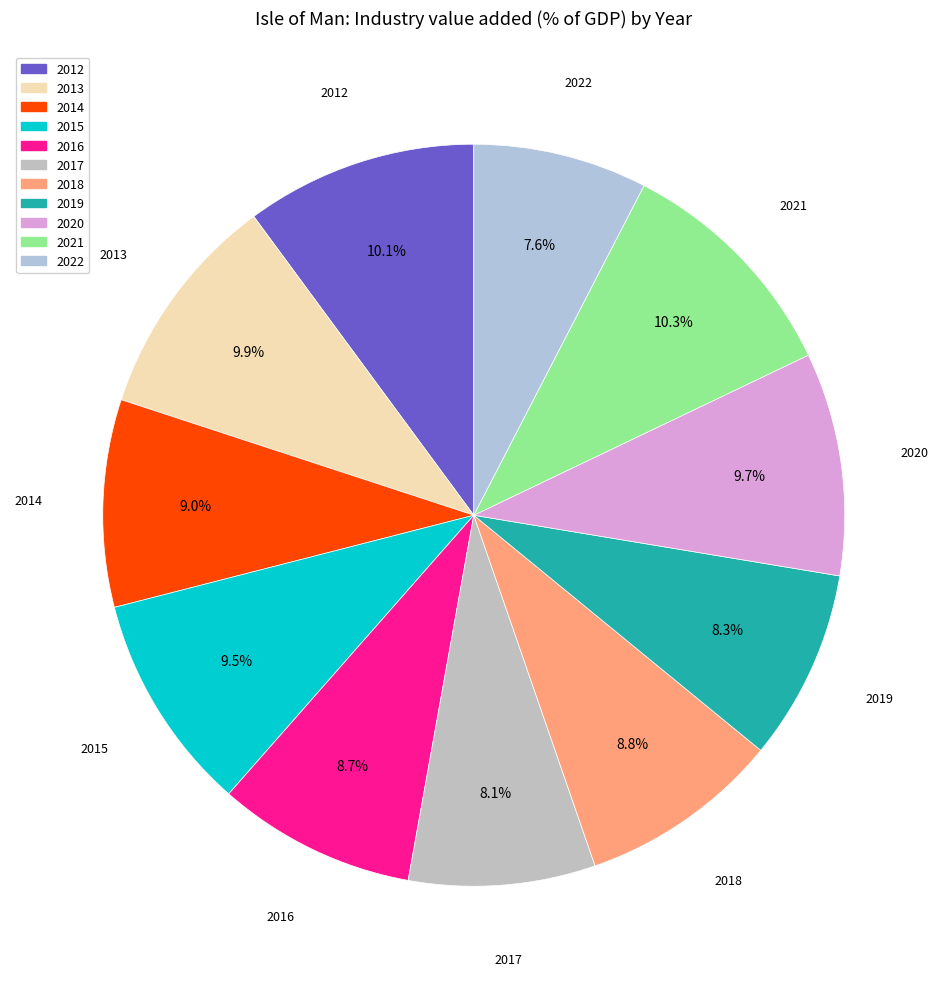

What percentage is NOT represented by 2018?

91.2%